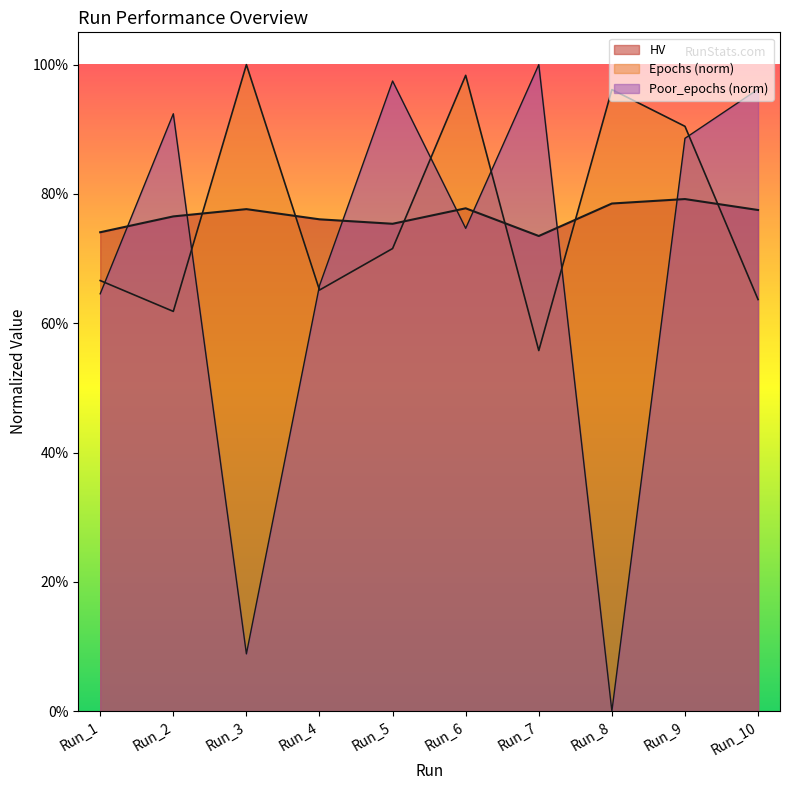

Reading right to left, what are all the values shown in this chart?

HV: 0.8	0.8	0.8	0.7	0.8	0.8	0.8	0.8	0.8	0.7
Epochs: 0.6	0.9	1.0	0.6	1.0	0.7	0.7	1.0	0.6	0.7
Poor_epochs: 1.0	0.9	0.0	1.0	0.7	1.0	0.7	0.1	0.9	0.6